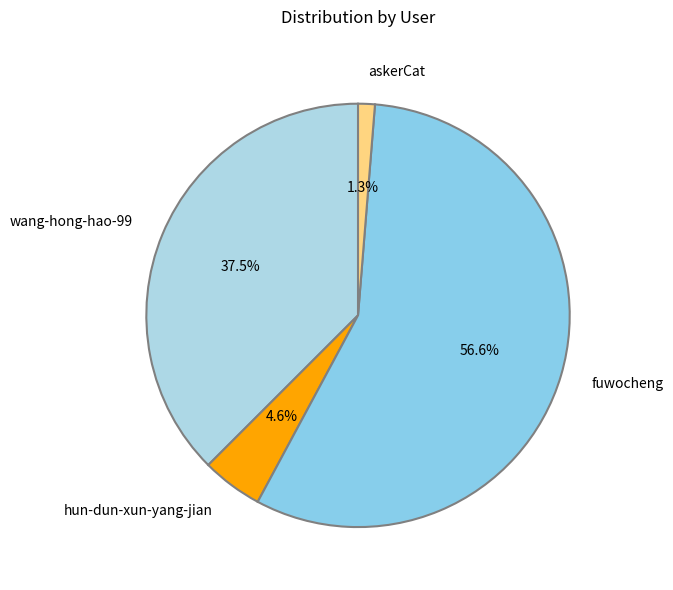

What is the majority slice?

fuwocheng